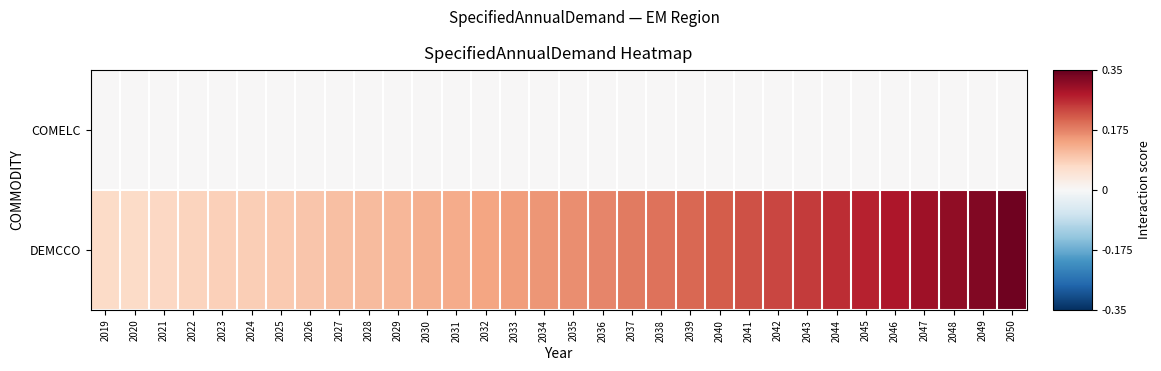

Which series has the widest spread of values?

DEMCCO